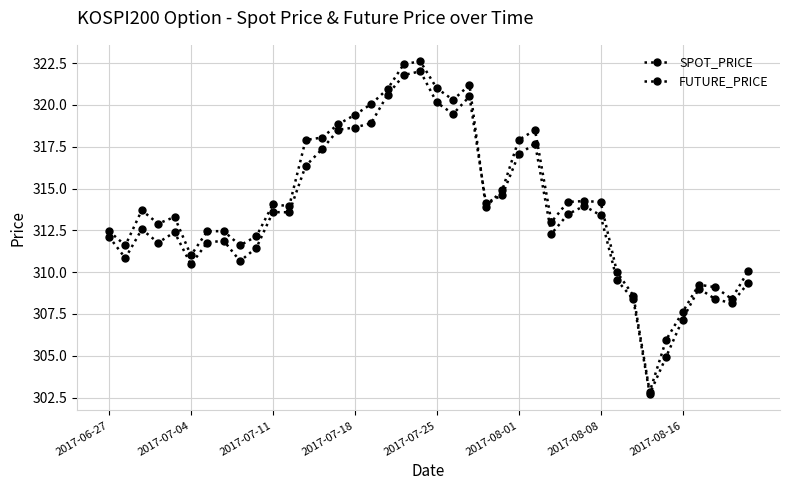

How many series are shown in this chart?

2